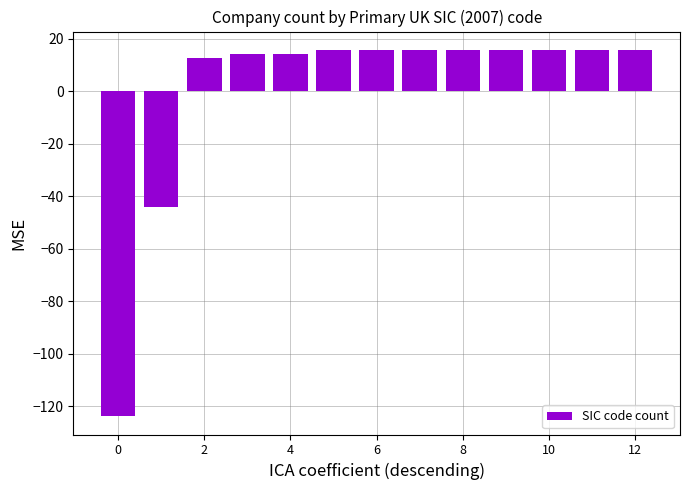

What is the smallest value displayed?

-123.7